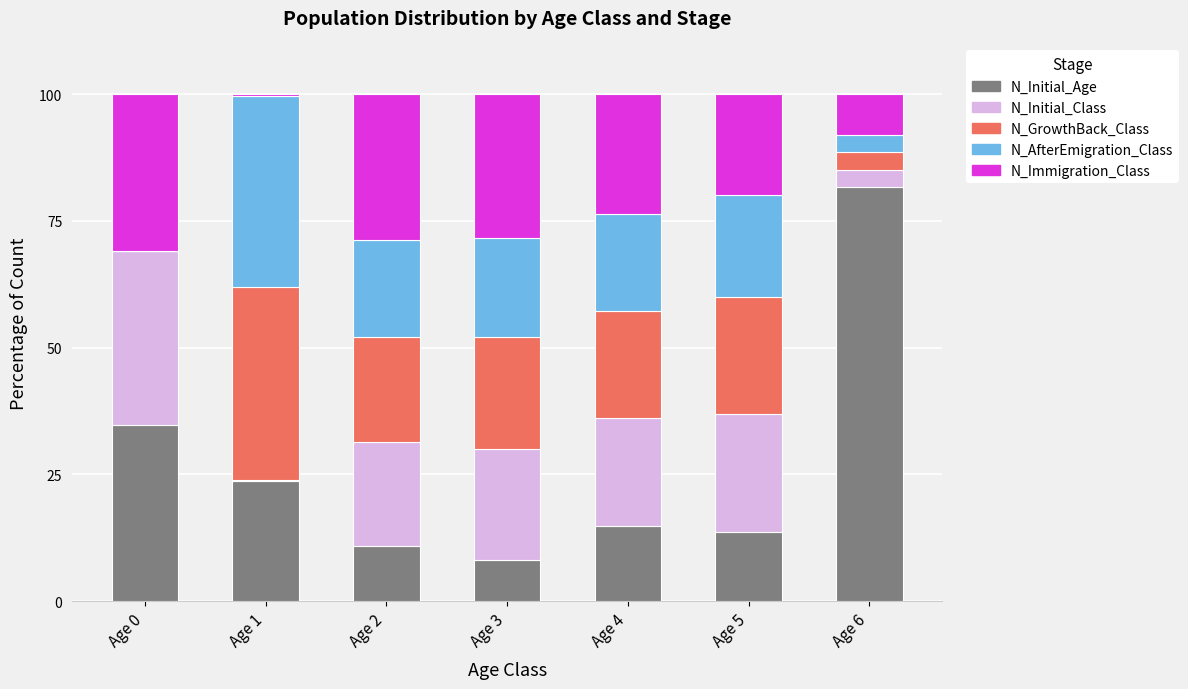

True or false: N_Initial_Age has a value of 81.6 at Age 6.

True